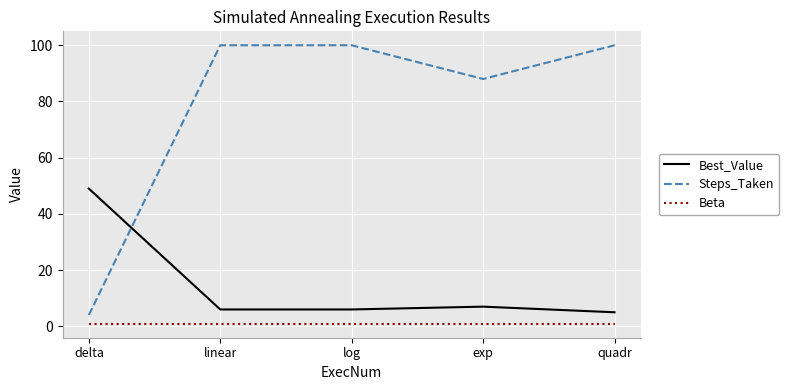

Reading left to right, extract all data points from this chart.

Best_Value: delta=49.0	linear=6.0	log=6.0	exp=7.0	quadr=5.0
Steps_Taken: delta=4.0	linear=100.0	log=100.0	exp=88.0	quadr=100.0
Beta: delta=0.9	linear=0.9	log=0.9	exp=0.9	quadr=0.9